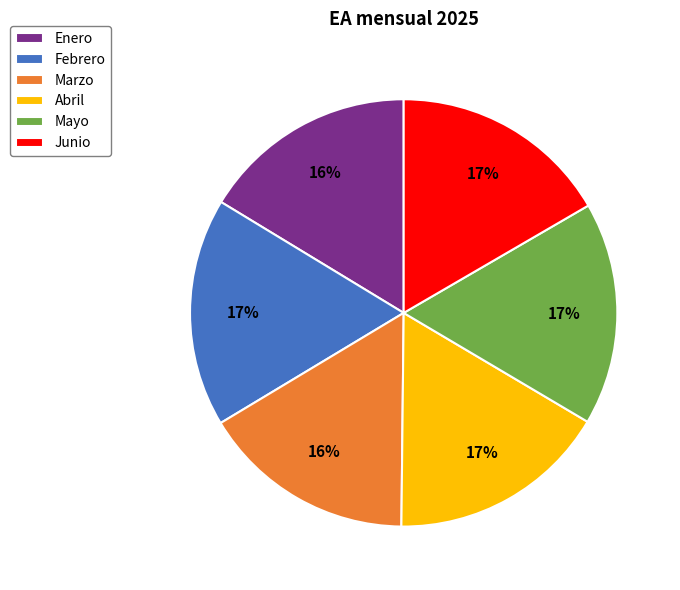

True or false: Febrero accounts for 17% of the total.

True